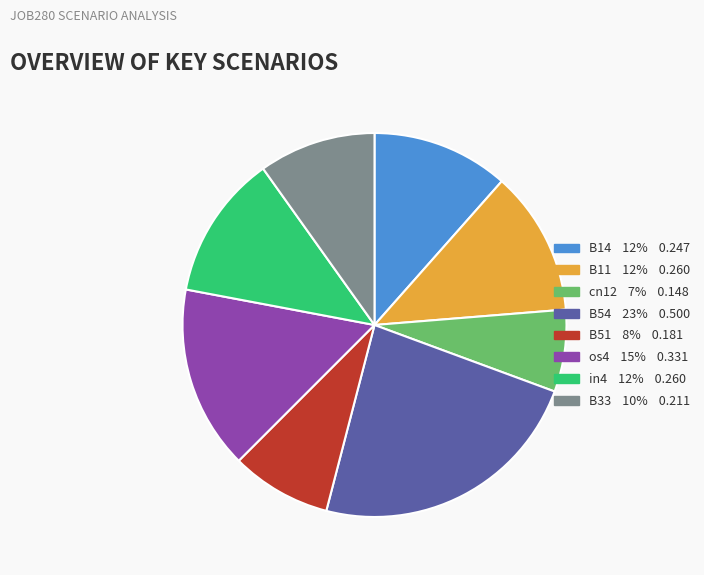

Count the number of slices in the pie.

8